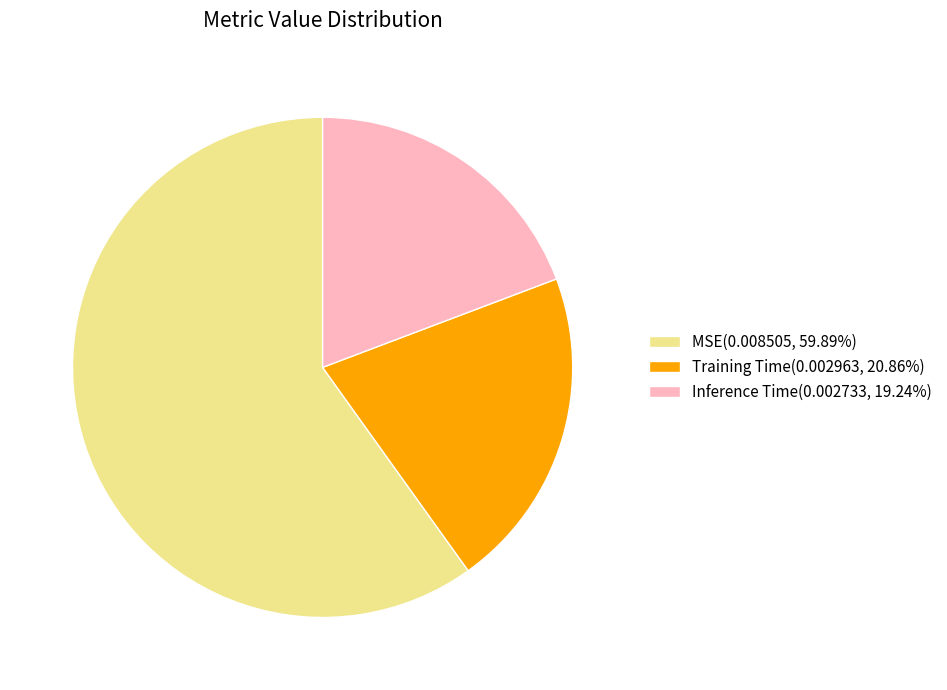

True or false: Inference Time accounts for 13% of the total.

False